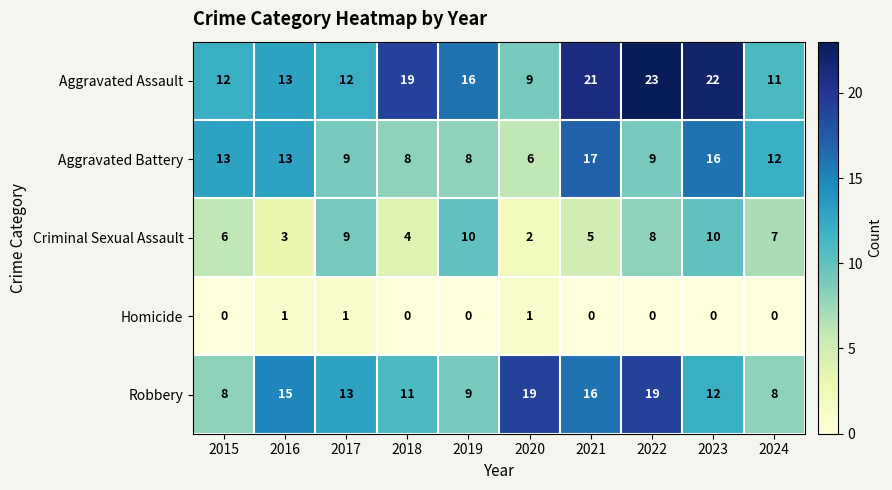

Count the number of categories in the chart.

10